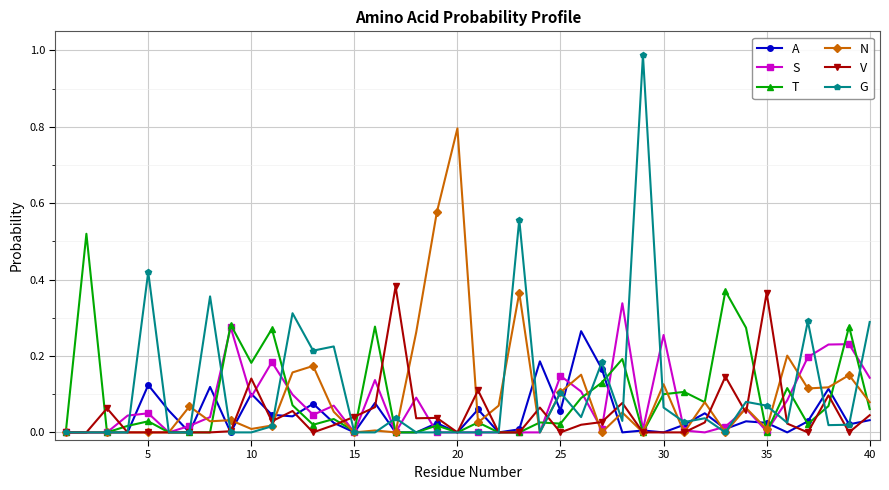

Rank the series by their maximum value, from lowest to highest.

A, S, V, T, N, G